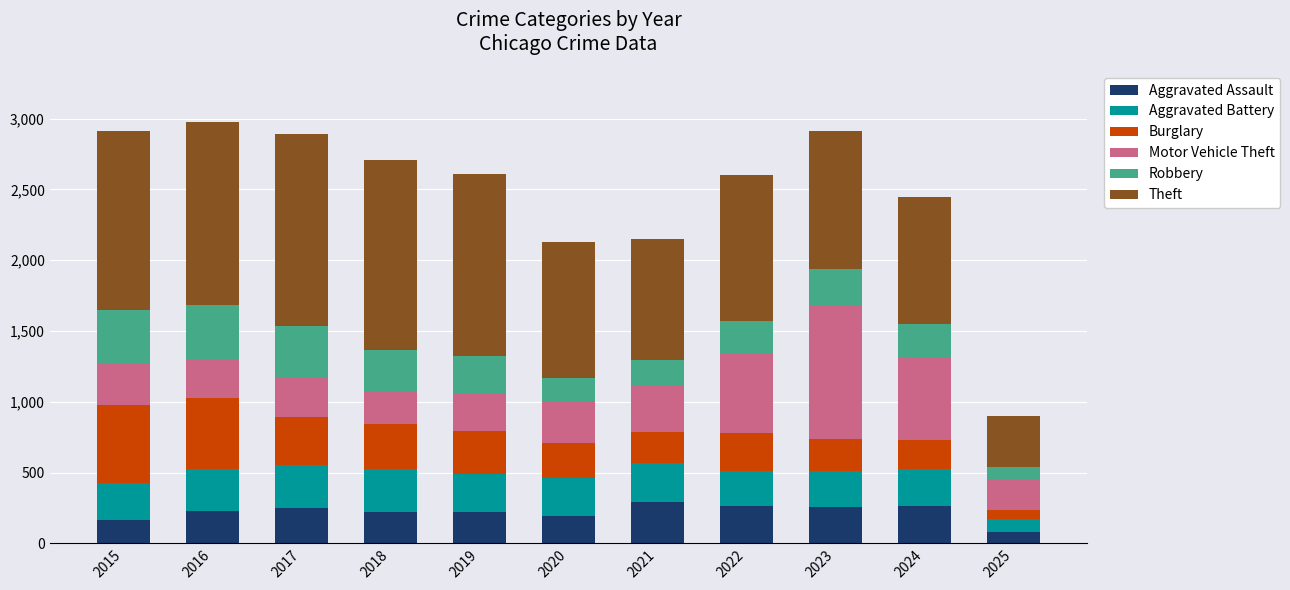

Which category has the lowest value in the Aggravated Assault series?

2025